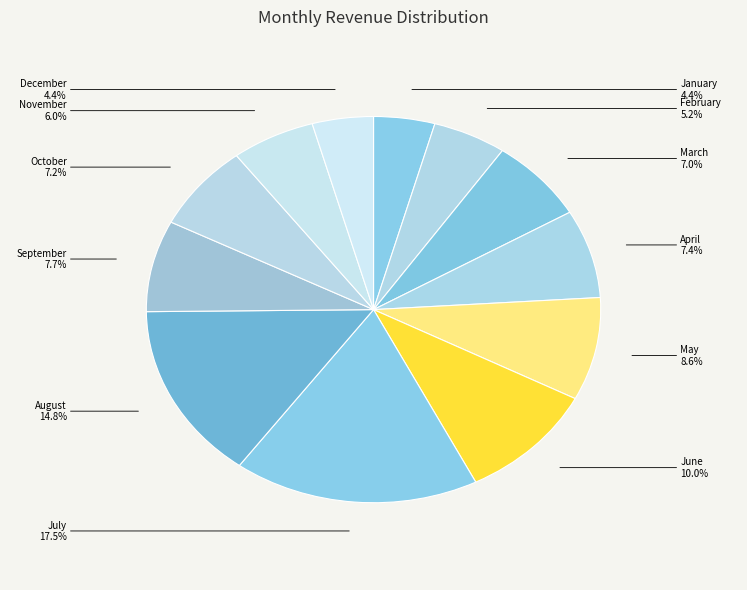

How many slices are in this pie chart?

12